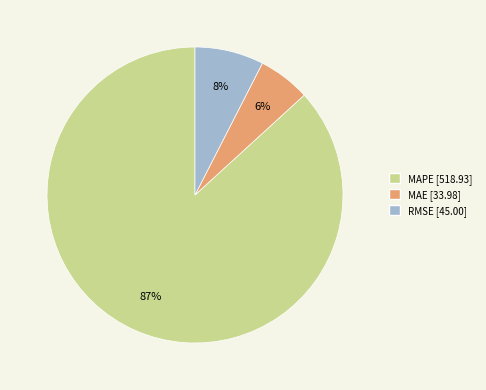

Between MAE and RMSE, which is larger?

RMSE